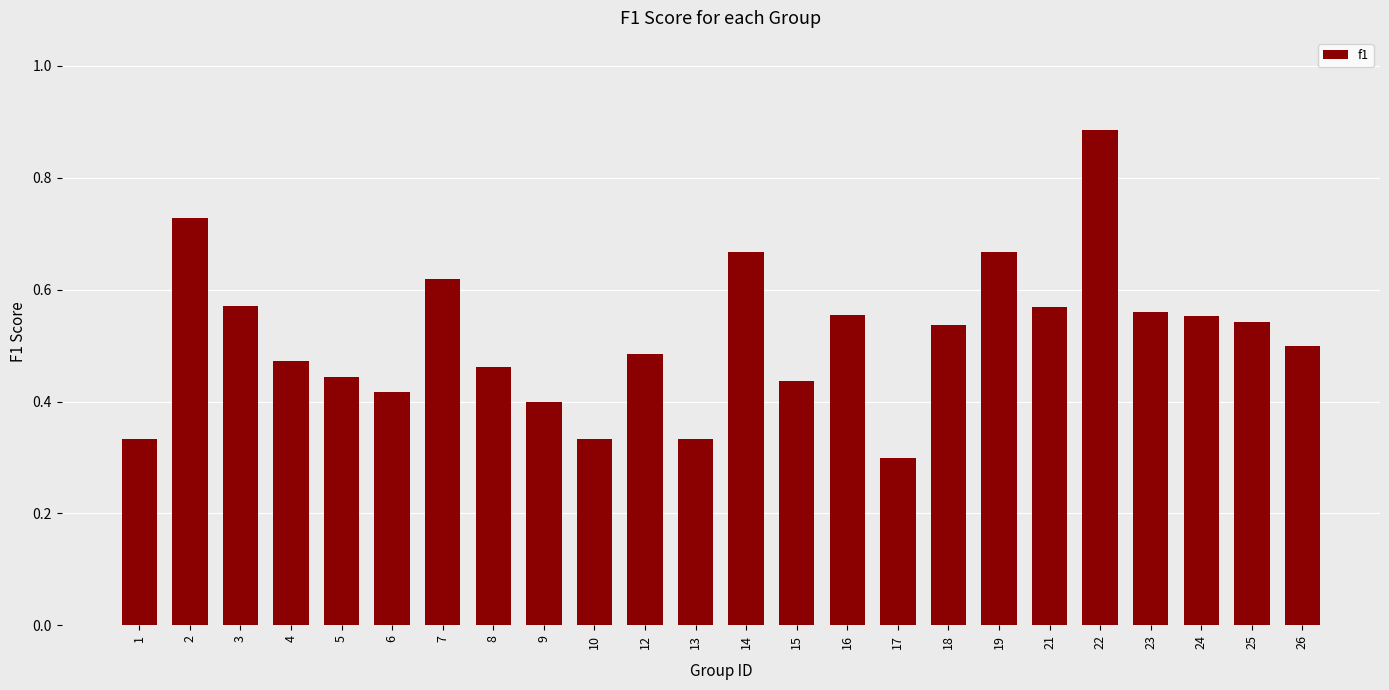

Is it true that the value at 6 is 0.4?

True